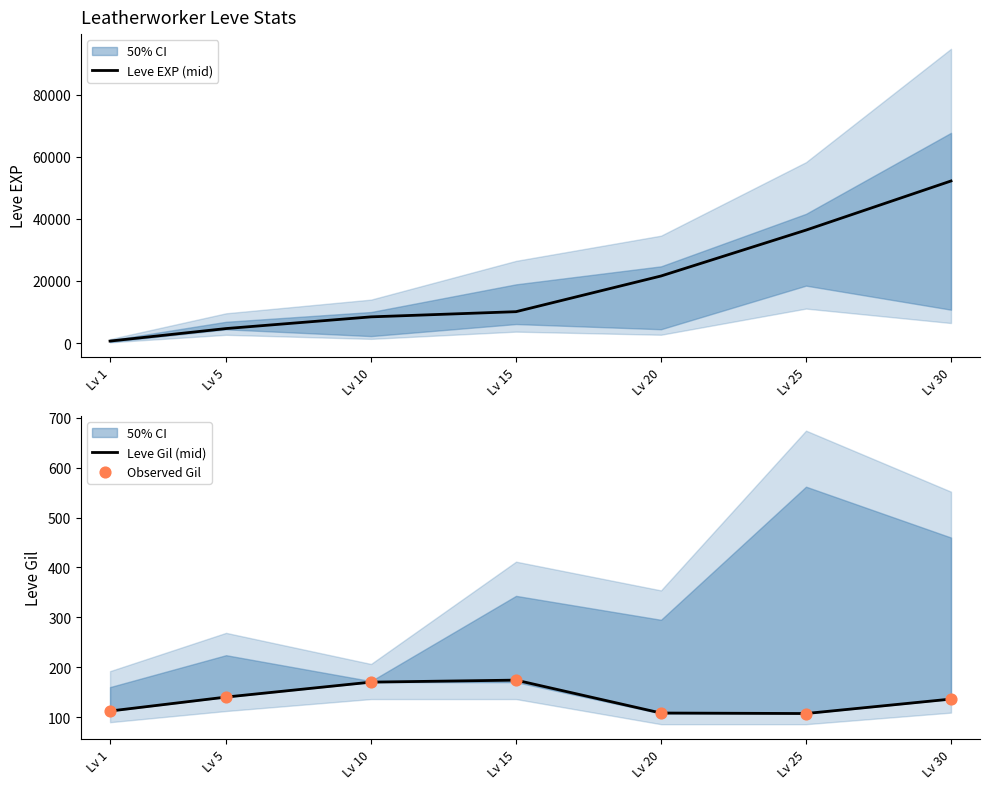

At how many categories does at least one series exceed 46300?

1